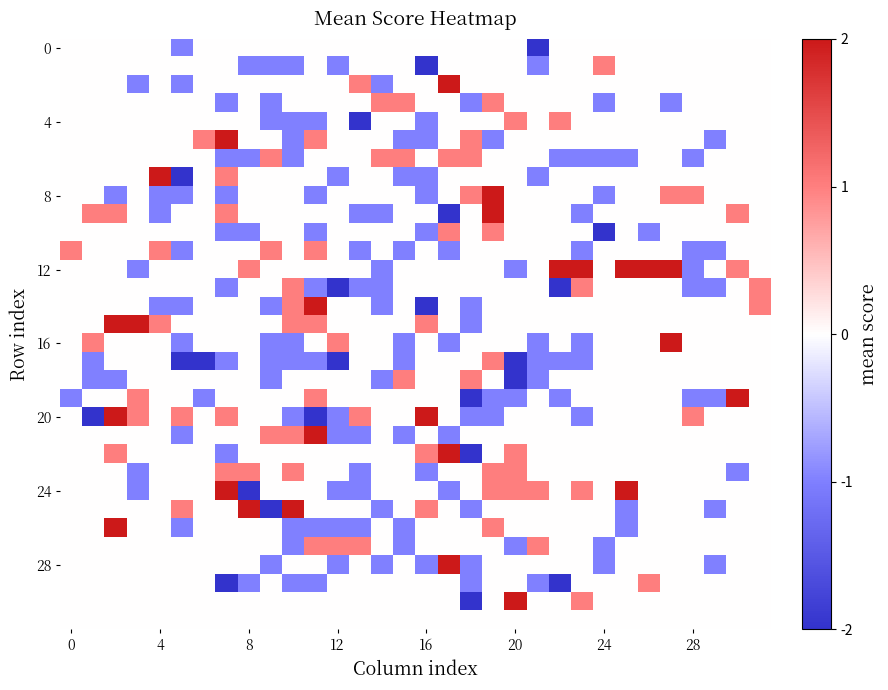

What is the greatest value displayed?

5